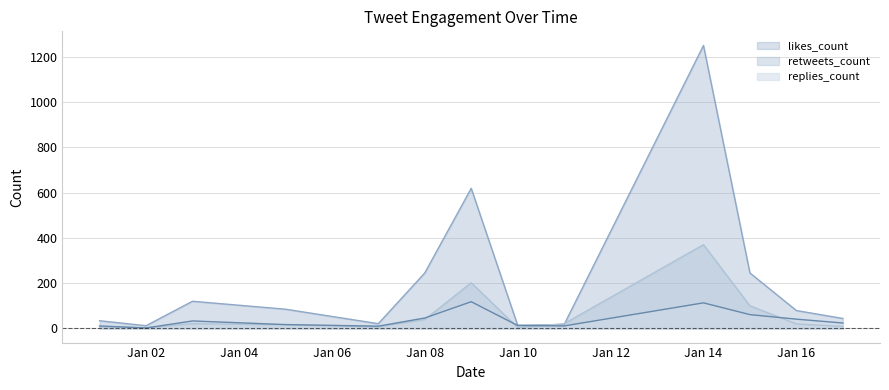

What is the difference between the maximum and minimum values in the replies_count series?

116